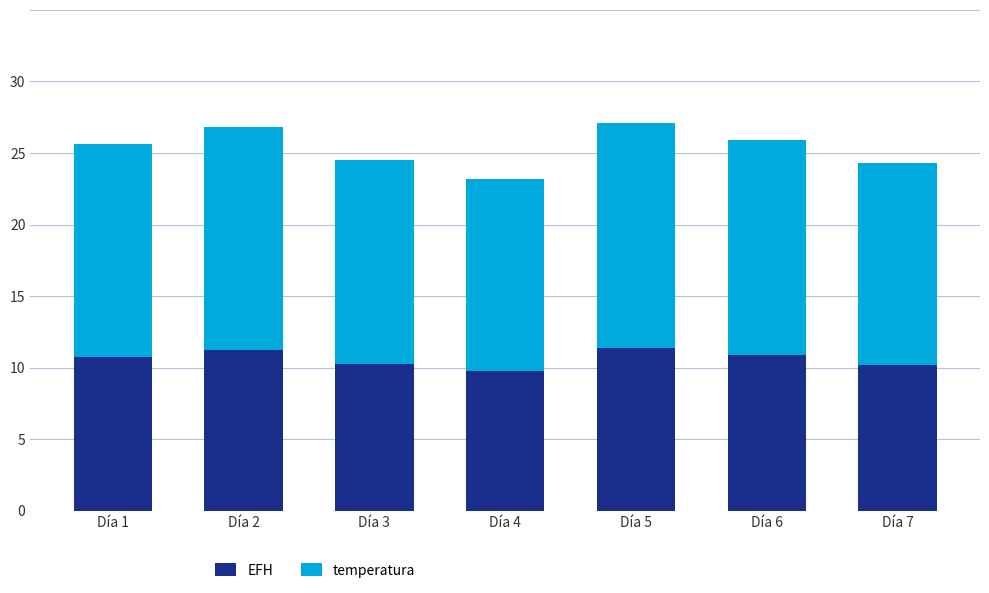

What value does the EFH series have at Día 2?

11.3